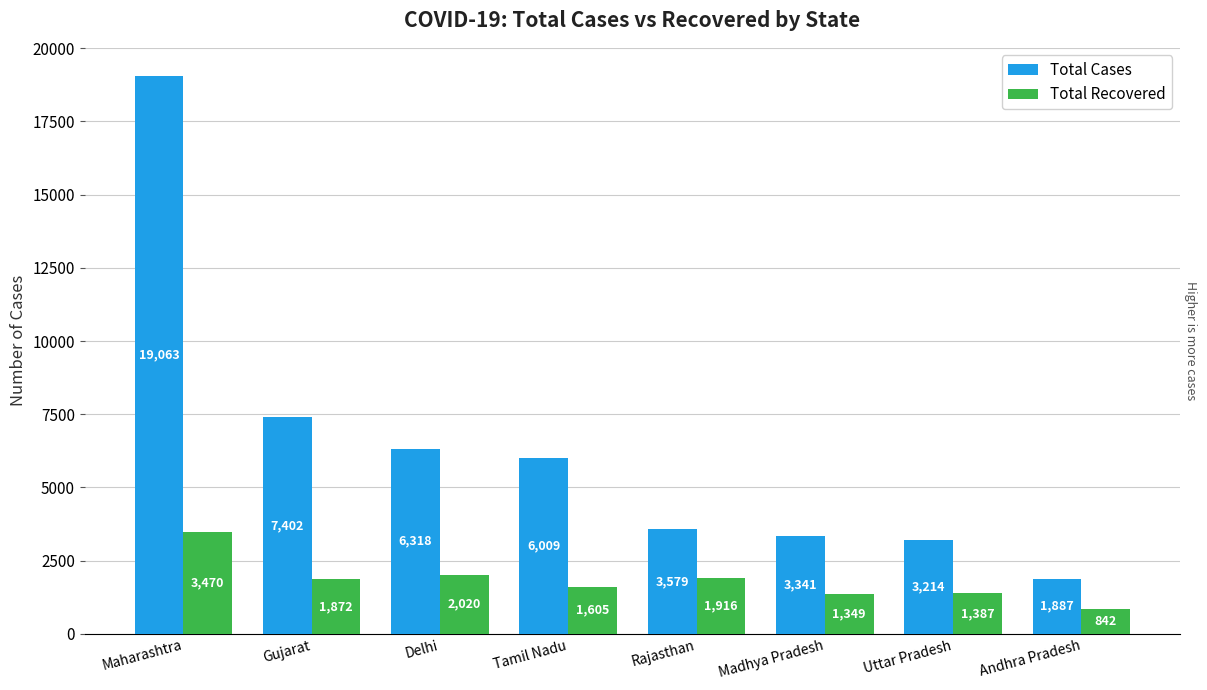

Is it true that Total Cases equals 3341 at Madhya Pradesh?

True